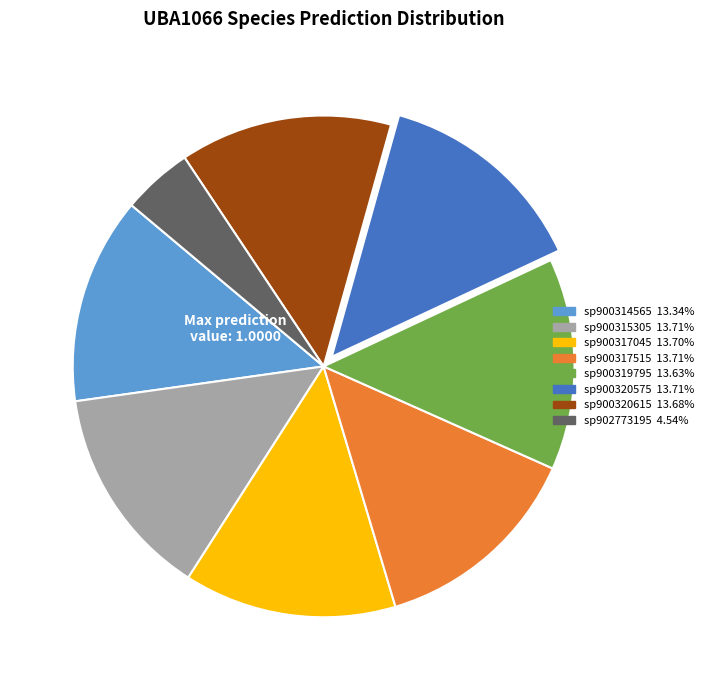

Is there a majority slice in this chart?

No